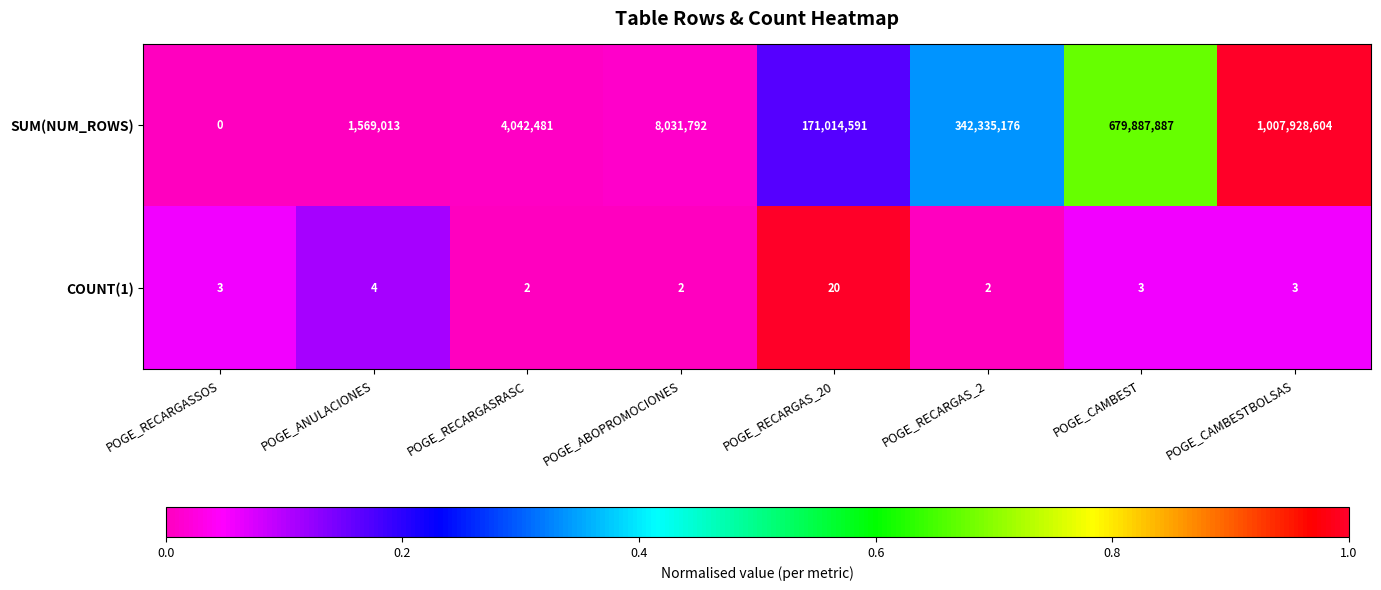

True or false: COUNT(1) has a value of 6 at POGE_RECARGAS_20.

False